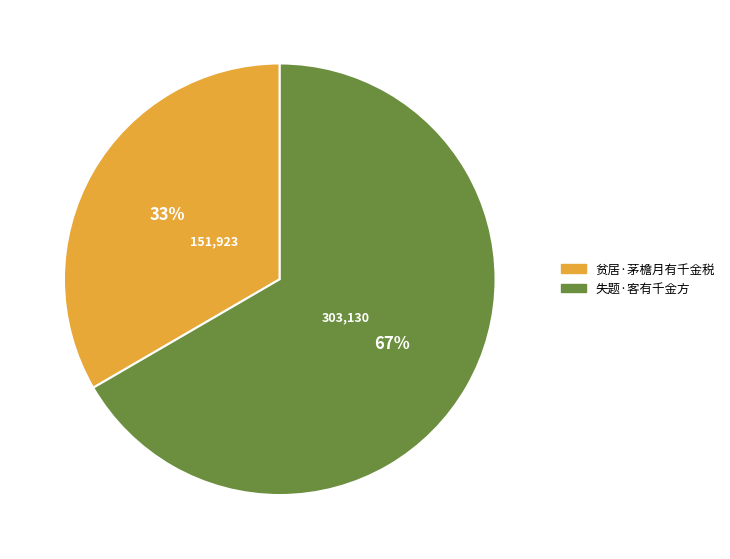

The 失题·客有千金方 slice represents 67% of the pie. True or false?

True